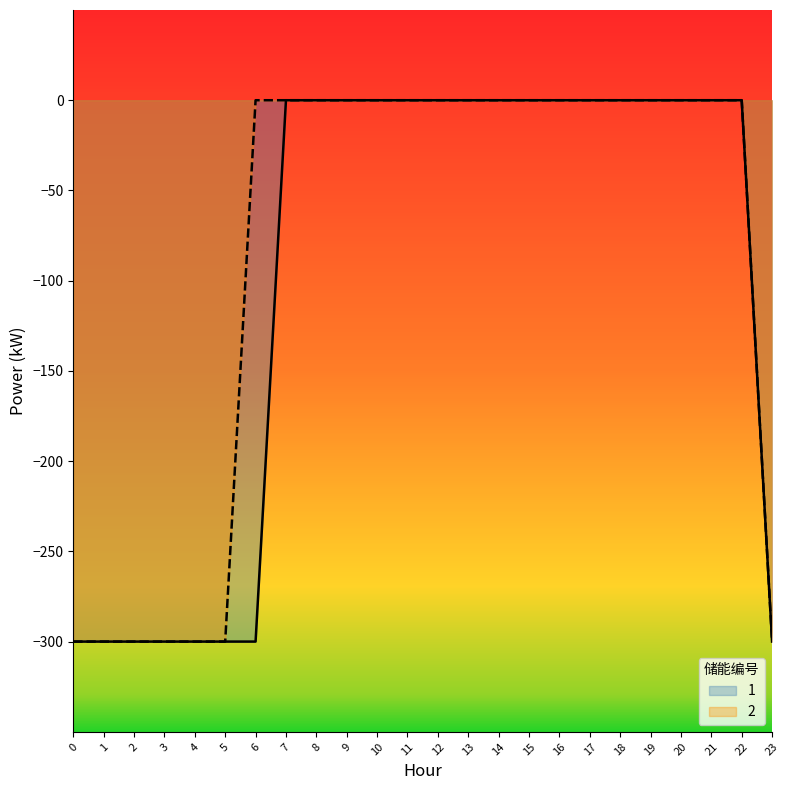

True or false: 2 has a value of 0 at 14.

True